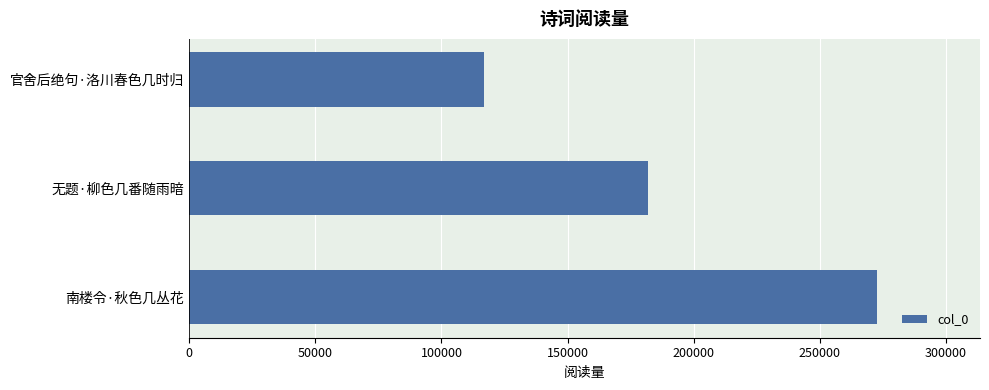

Reading bottom to top, what are all the values shown in this chart?

272551	181745	116708